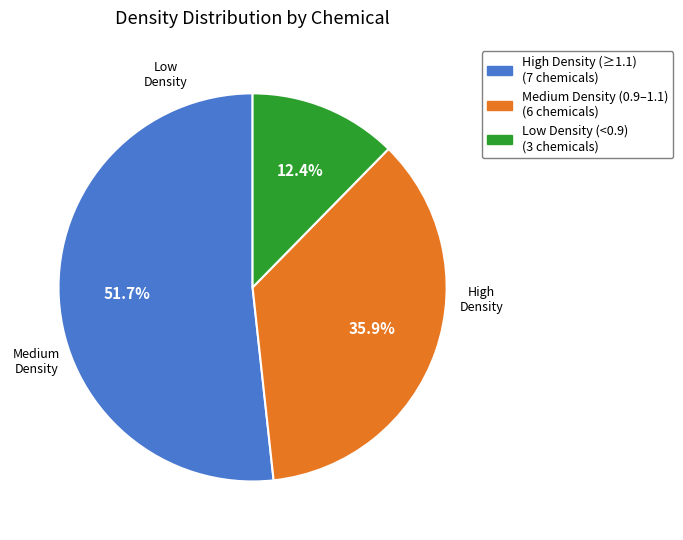

Is there a majority slice in this chart?

Yes